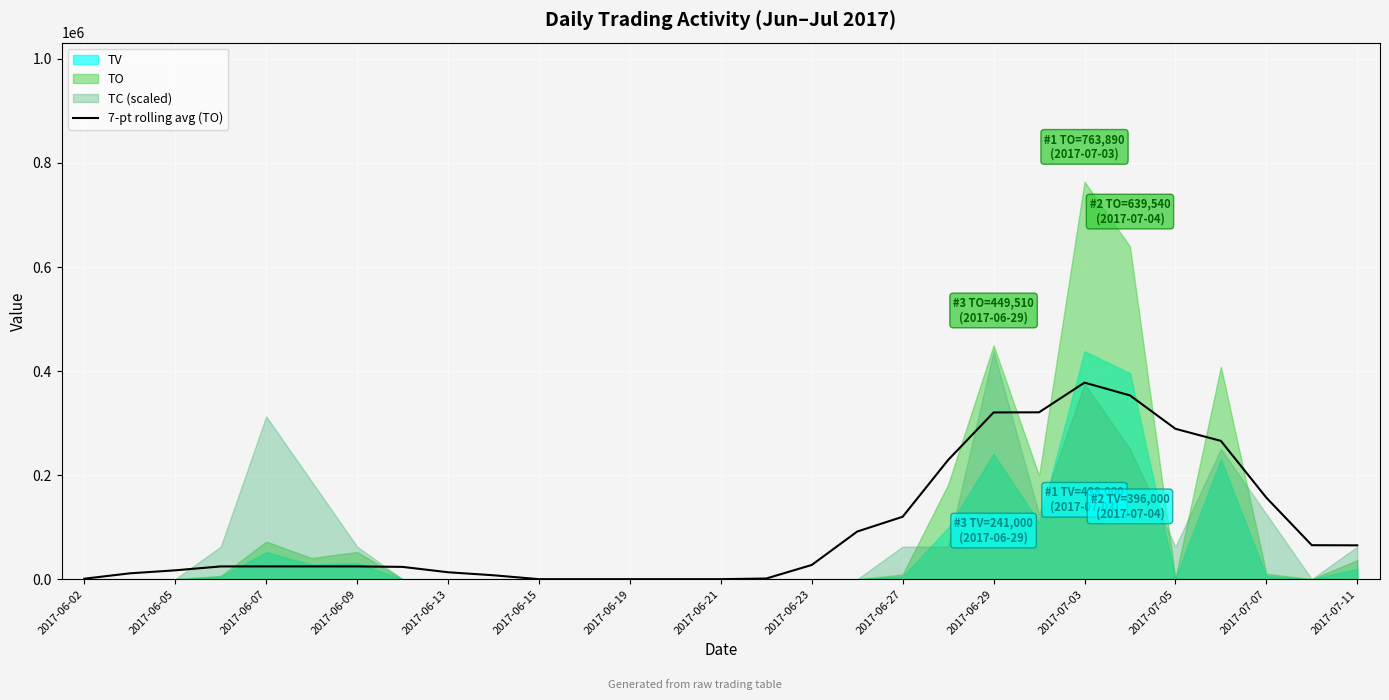

What is the maximum value for 7-pt rolling avg (TO)?

377765.7